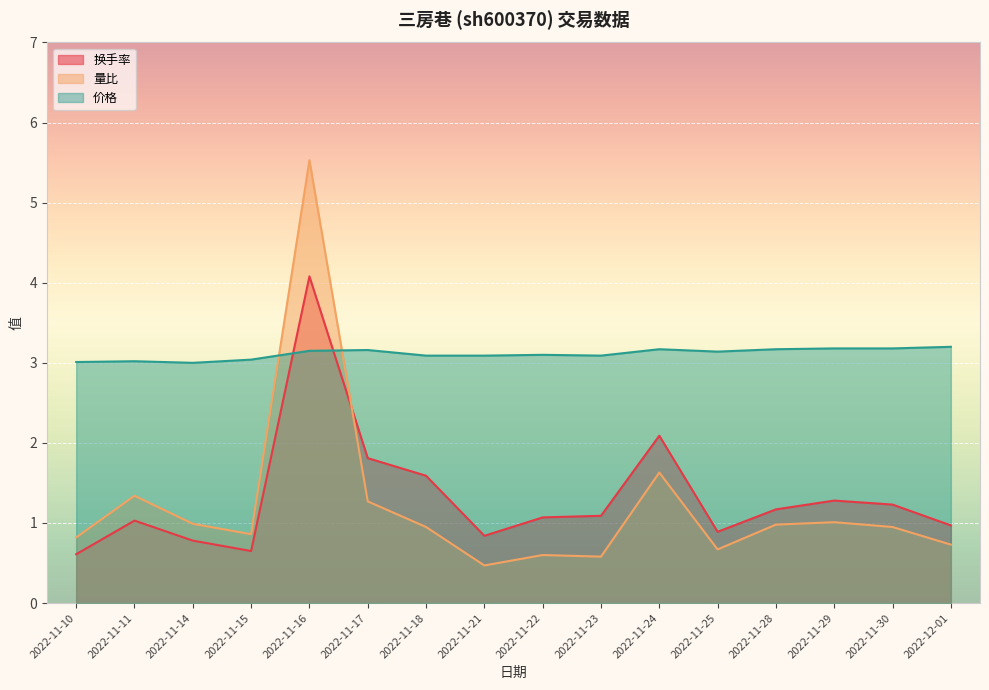

What is the greatest value displayed?

5.5